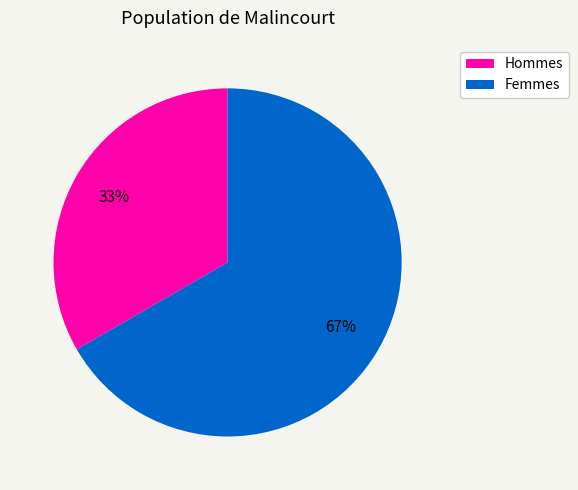

Is there a majority slice in this chart?

Yes